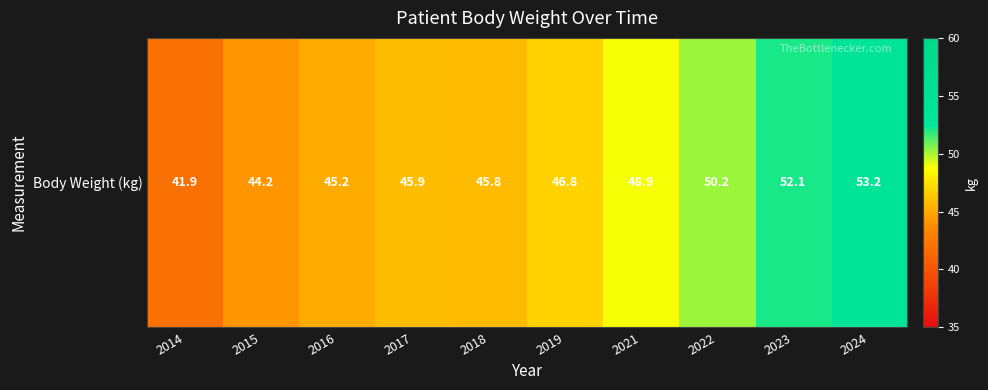

How many data points are less than 46?

5